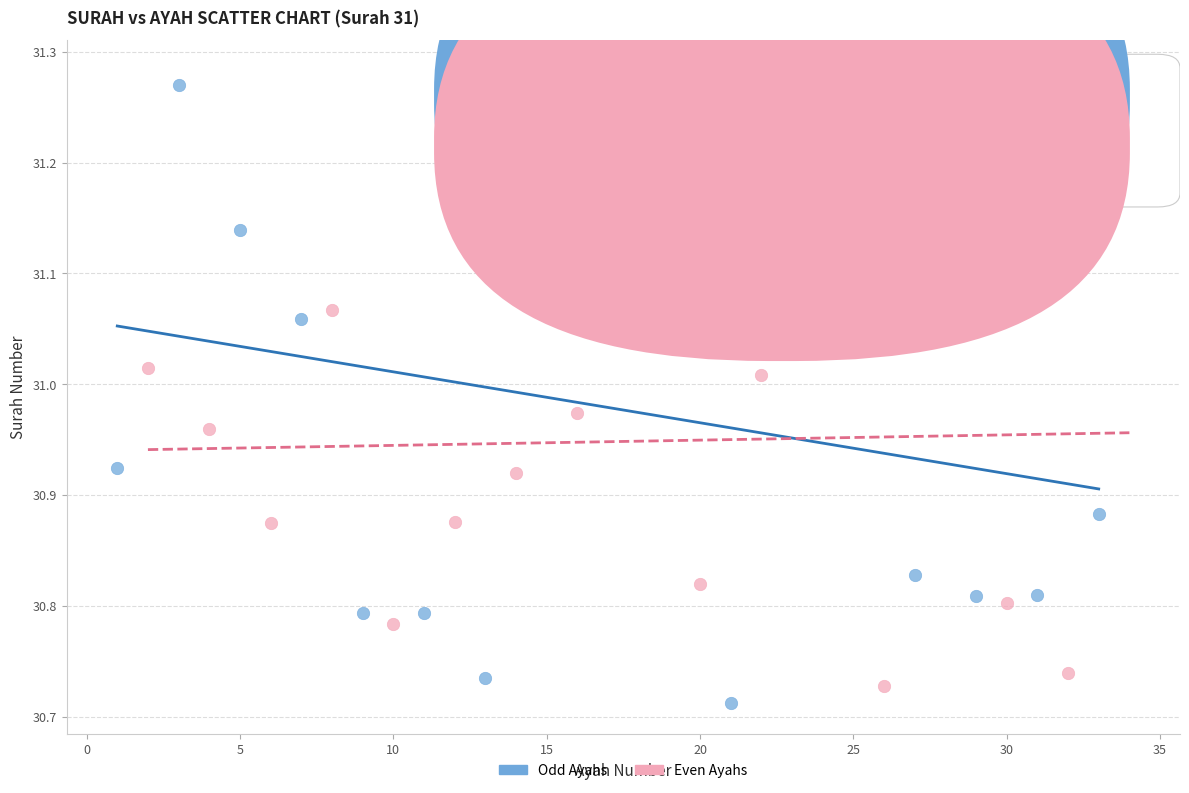

Which series contains the lowest Y value?

Odd Ayahs